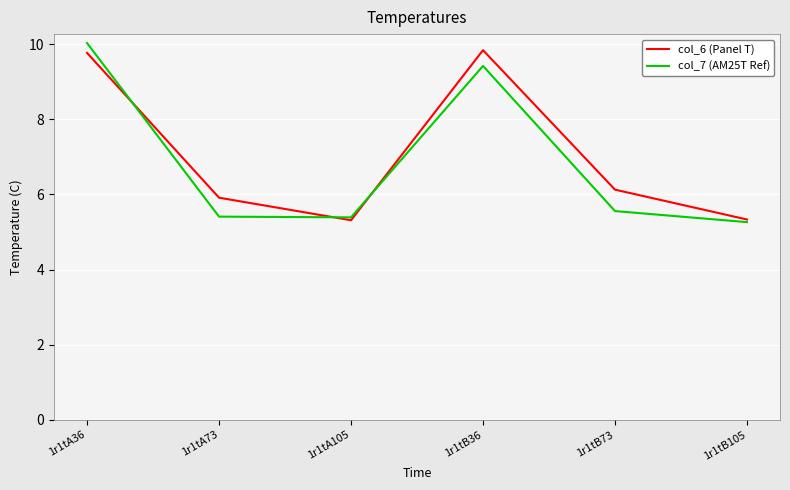

True or false: col_6 (Panel T) has a value of 17.7 at 1r1tB36.

False